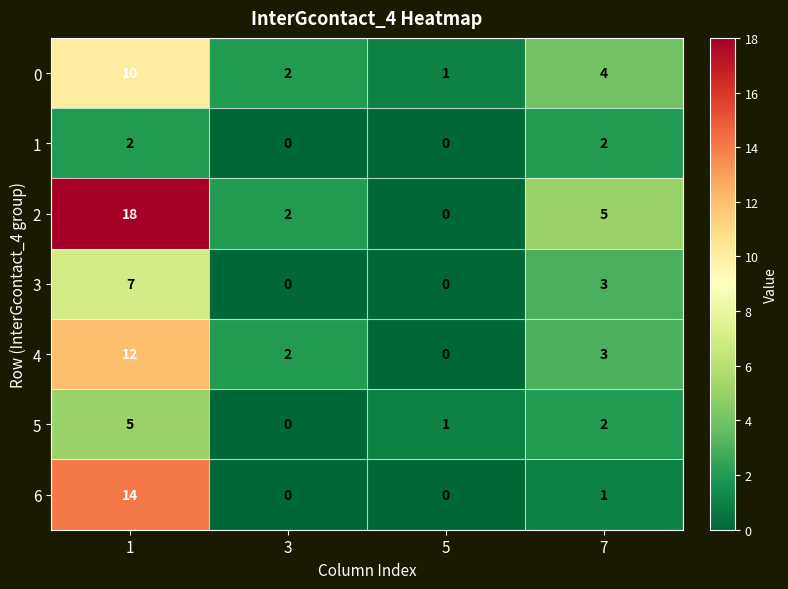

At how many categories does at least one series exceed 0?

4